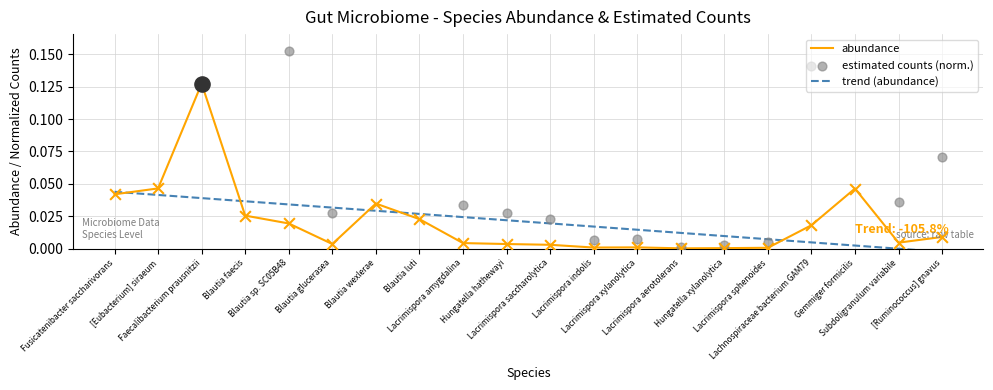

Which series reaches the minimum Y coordinate?

trend (abundance)